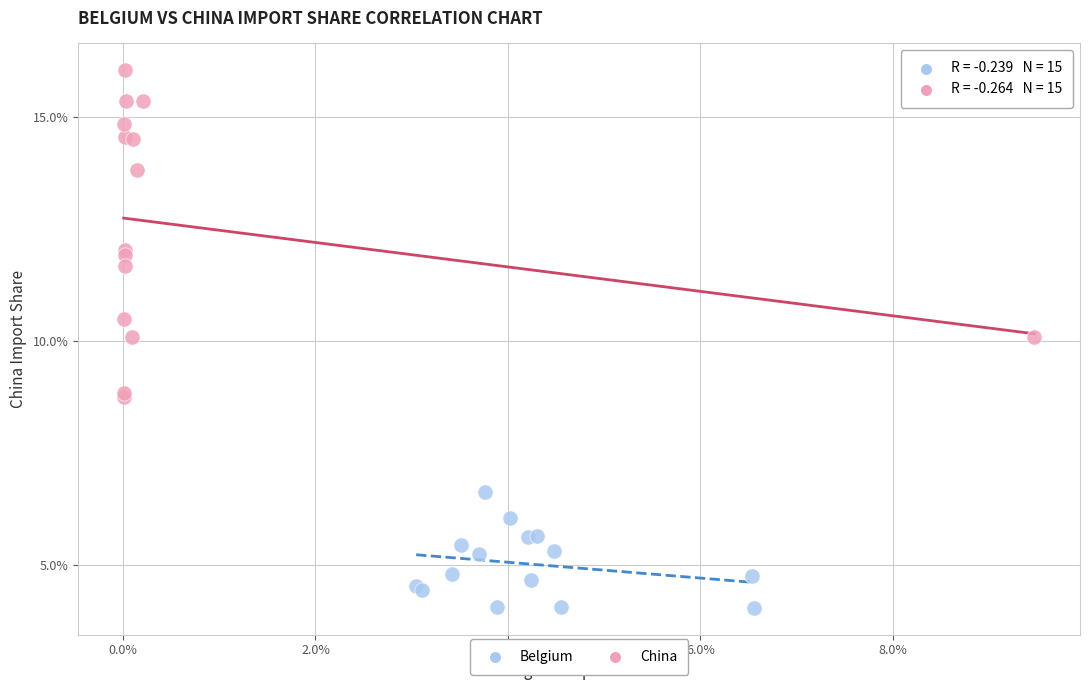

What are all the series names shown in the legend?

Belgium, China